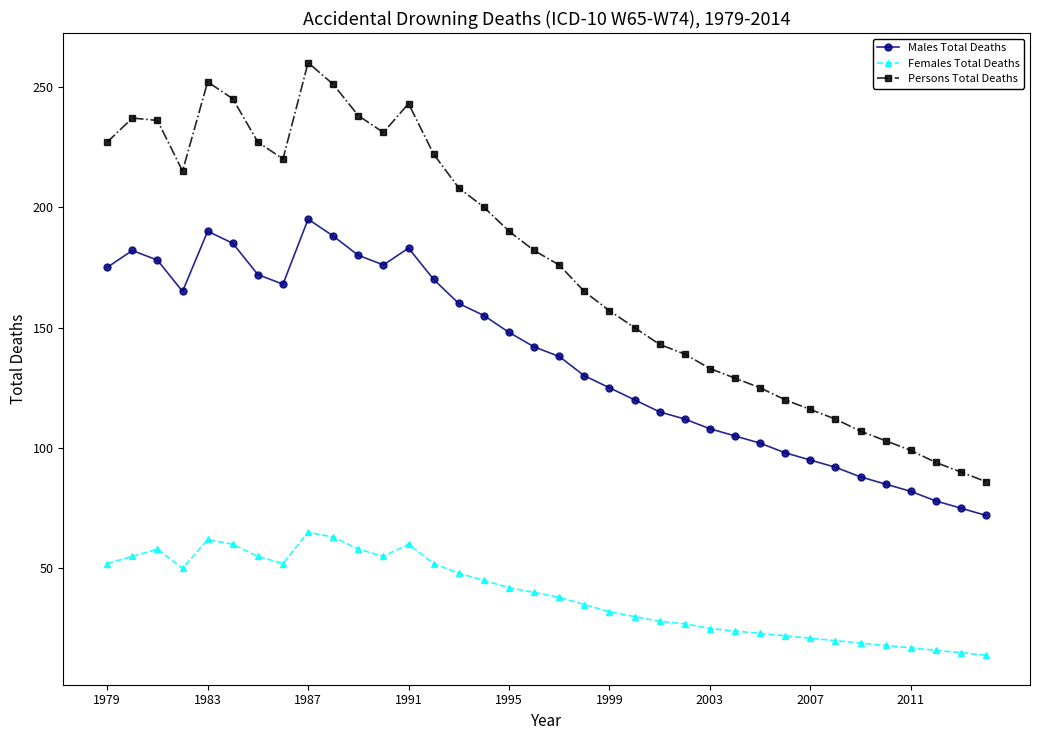

Which series has the largest range (max minus min)?

Persons Total Deaths